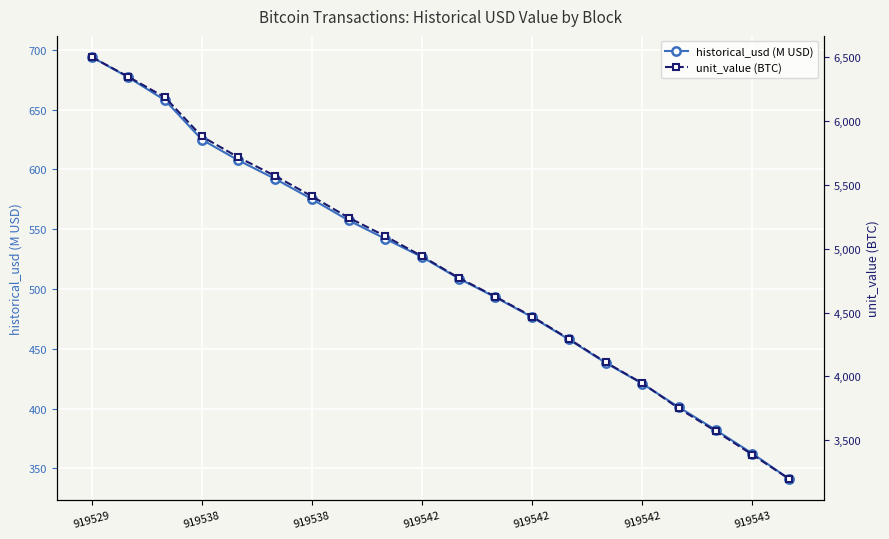

Rank the series at 8 from lowest to highest value.

historical_usd (M USD), unit_value (BTC)